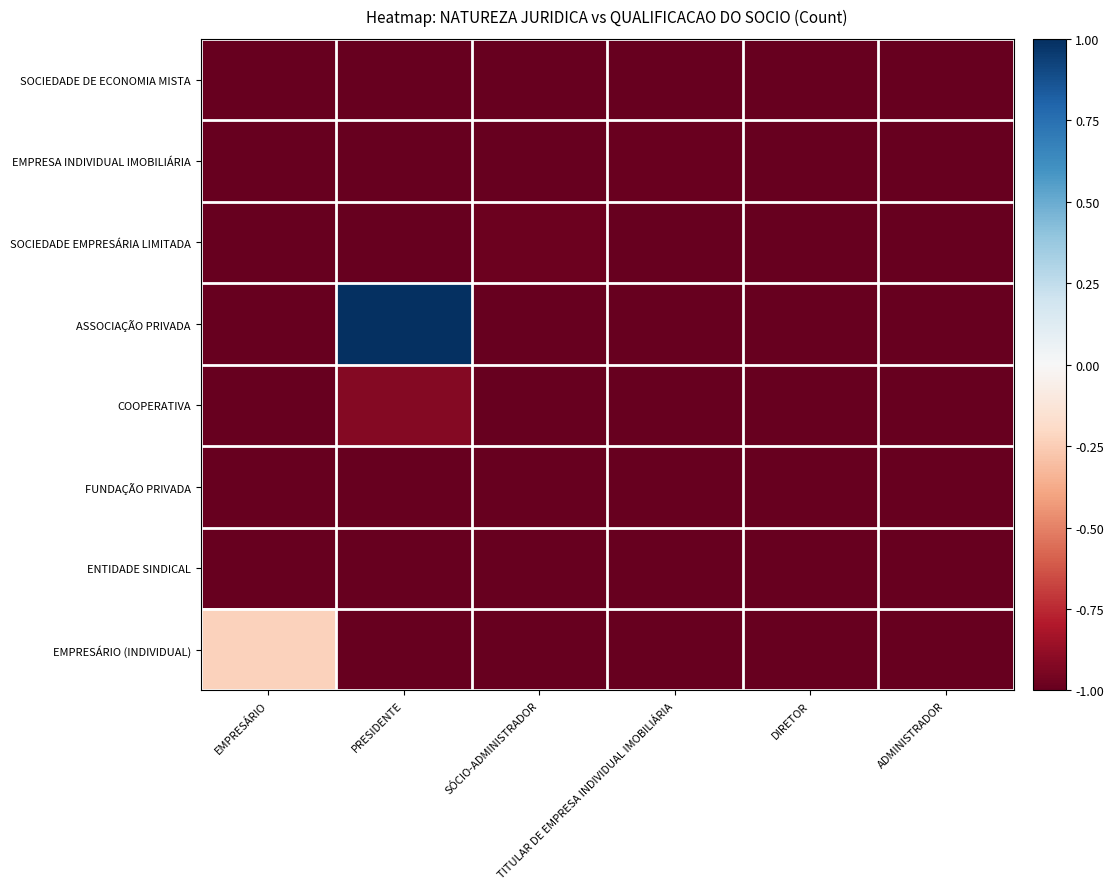

Which series has the largest total across all categories?

ASSOCIAÇÃO PRIVADA